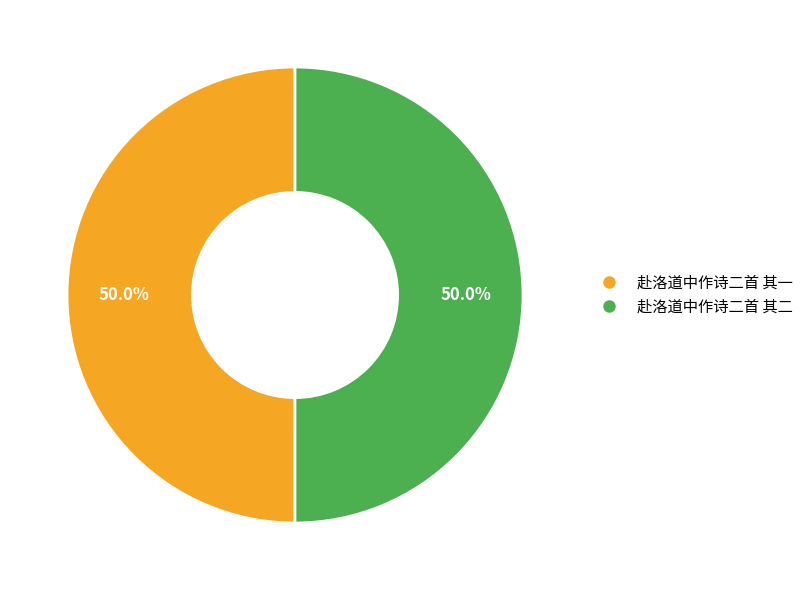

Combined, do 赴洛道中作诗二首 其二 and 赴洛道中作诗二首 其一 account for over 50%?

Yes